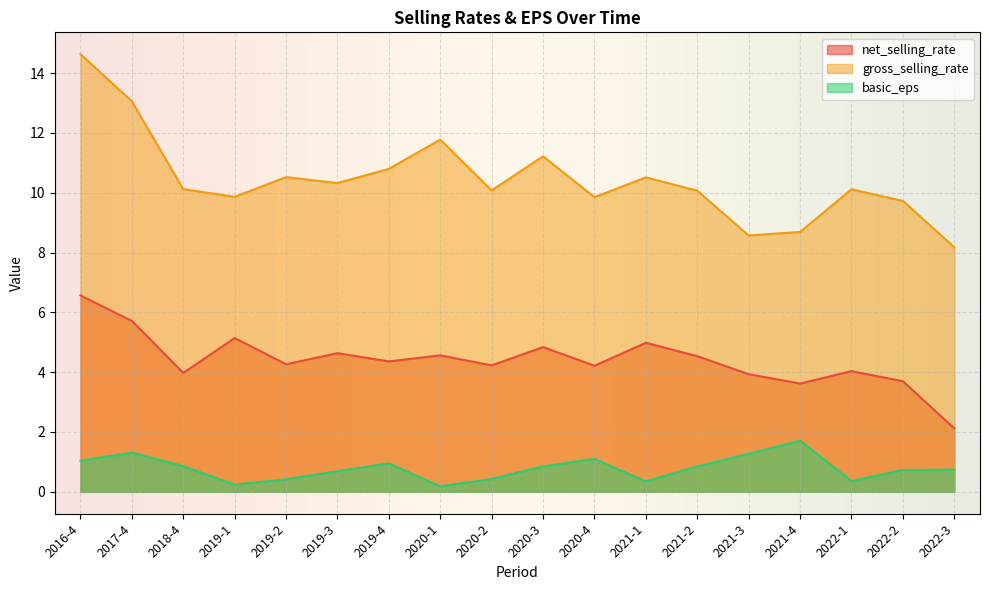

Is it true that net_selling_rate equals 1.0 at 2022-3?

False